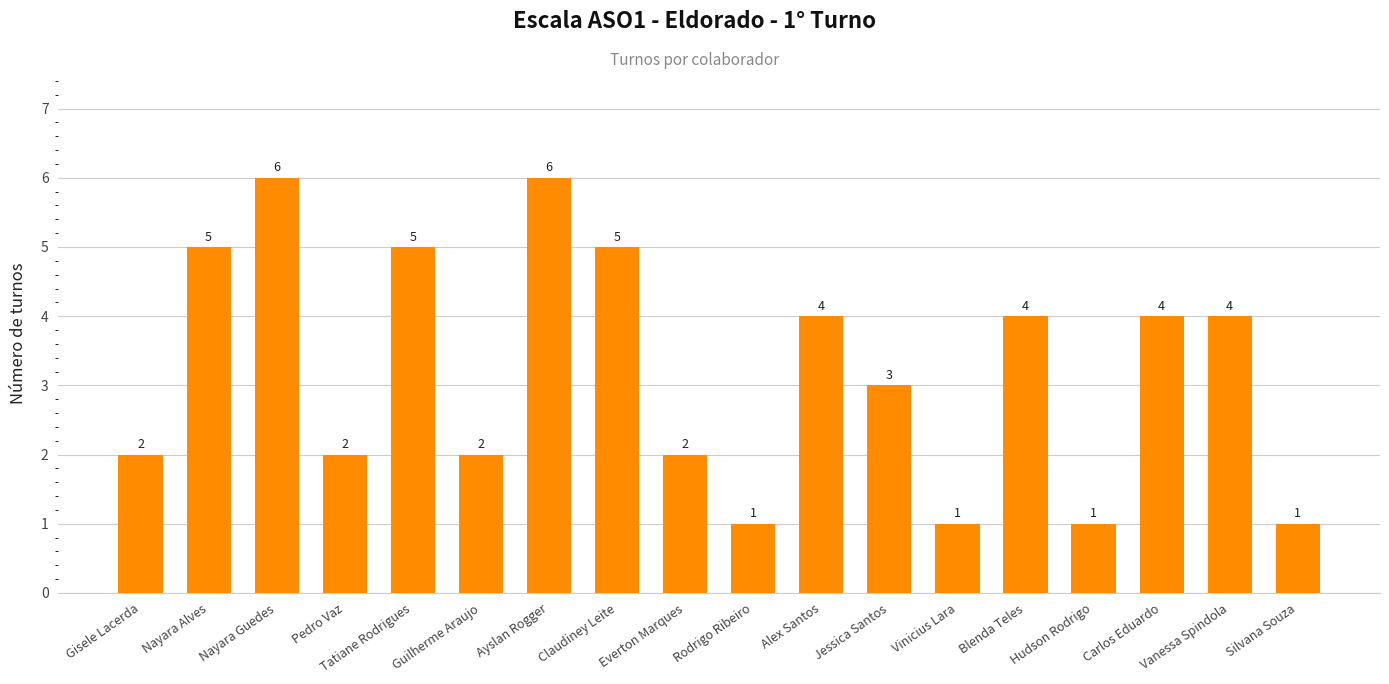

What is the sum of all values?

58